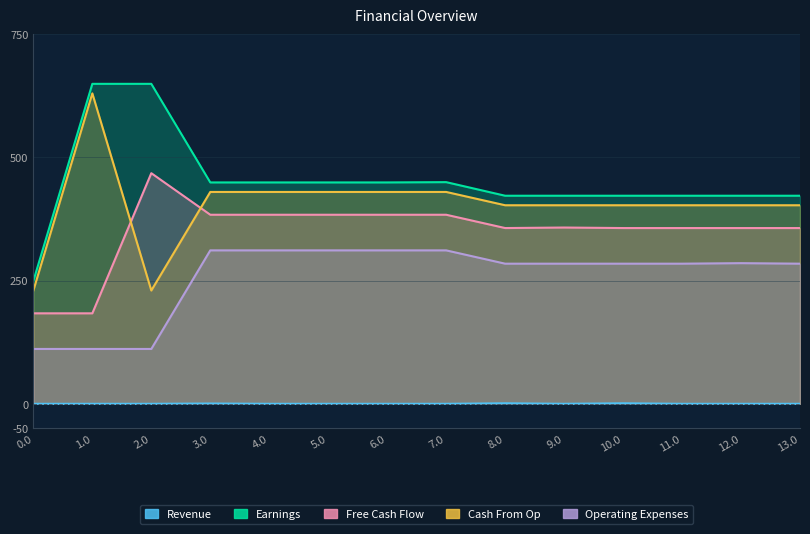

Reading left to right, list all the values displayed in this chart.

Revenue: 0.0	0.0	0.0	0.6	0.0	0.0	0.0	0.0	1.1	0.0	1.1	0.0	0.0	0.0
Earnings: 249.2	649.2	649.2	449.2	449.2	449.2	449.2	449.7	422.2	422.2	422.2	422.2	422.2	422.2
Free Cash Flow: 183.6	183.6	467.9	383.6	383.6	383.6	383.6	383.6	356.6	357.7	356.6	356.6	356.6	356.6
Cash From Op: 229.9	629.9	229.9	429.9	429.9	429.9	429.9	429.9	402.9	402.9	402.9	402.9	402.9	402.9
Operating Expenses: 111.3	111.3	111.3	311.3	311.3	311.3	311.3	311.3	284.3	284.3	284.3	284.3	285.4	284.3